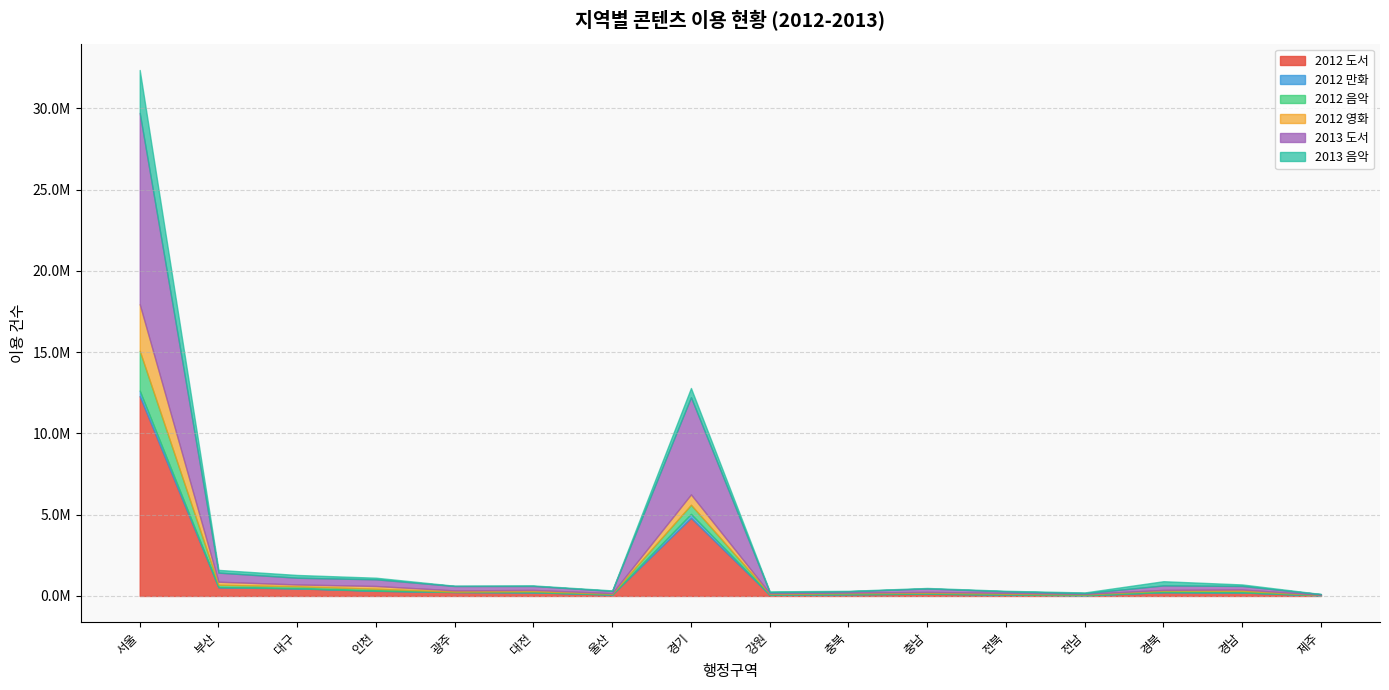

In 2013 음악, how many points are higher than both neighbors (excluding endpoints)?

5